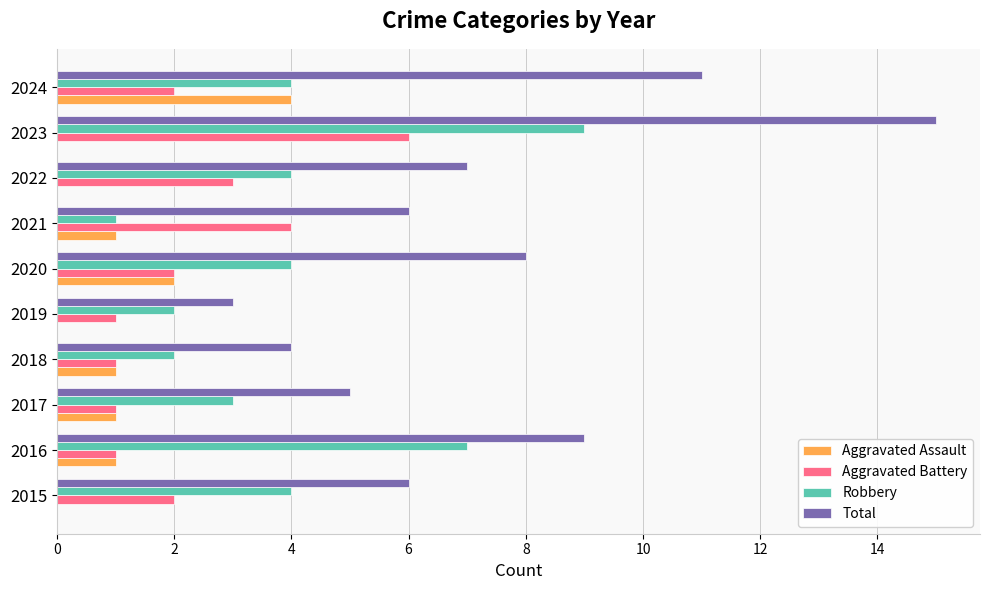

Which series has the widest spread of values?

Total